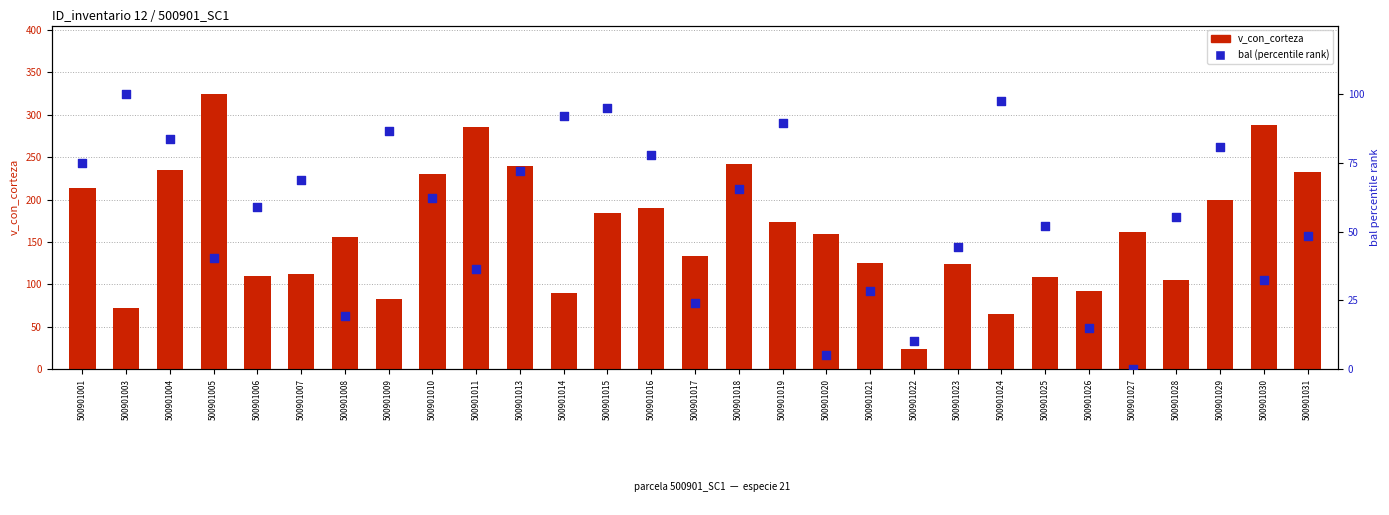

Which series reaches the minimum Y coordinate?

bal (percentile rank)